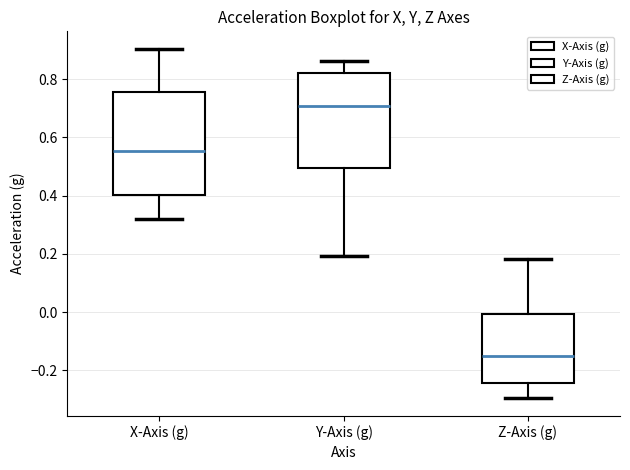

Which box has the highest median line?

Y-Axis (g)